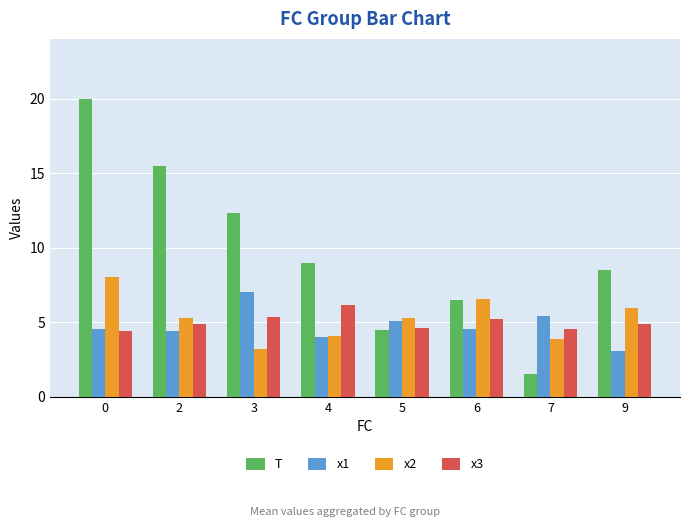

At which label is x1 closest to 5?

5